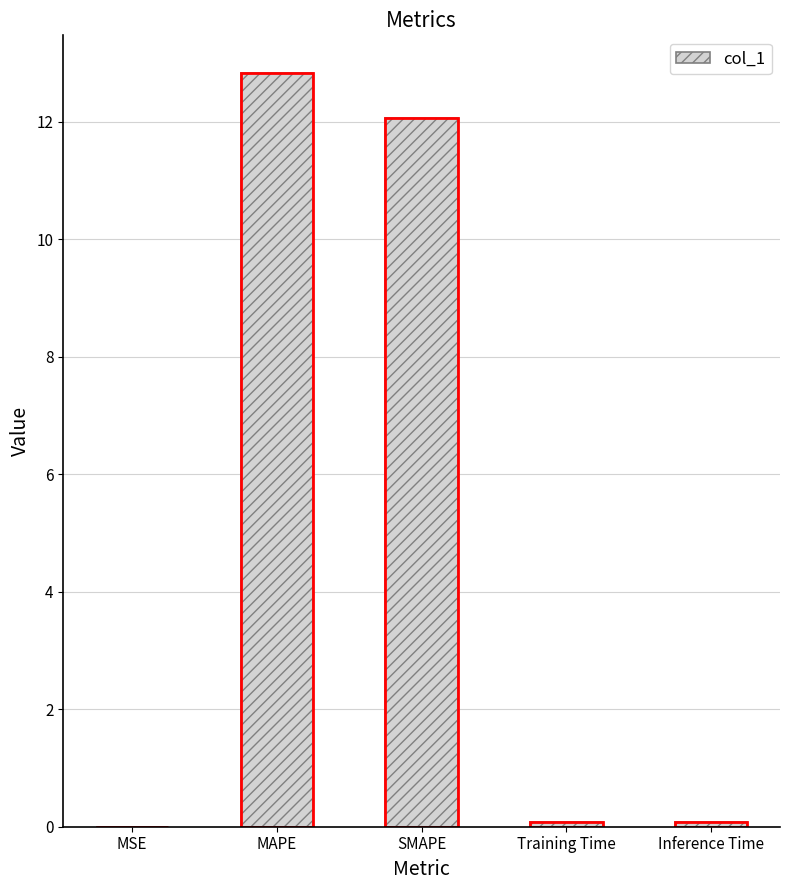

What is the label of the 1st bar from the right?

Inference Time